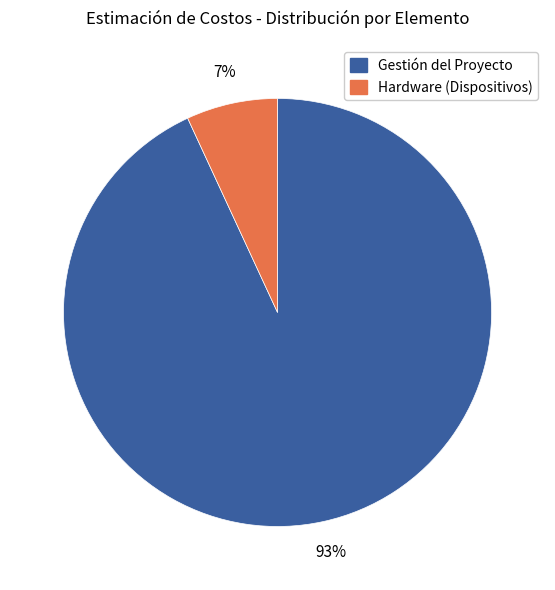

To the nearest percent, what is the difference between the largest and smallest slice percentages?

86%